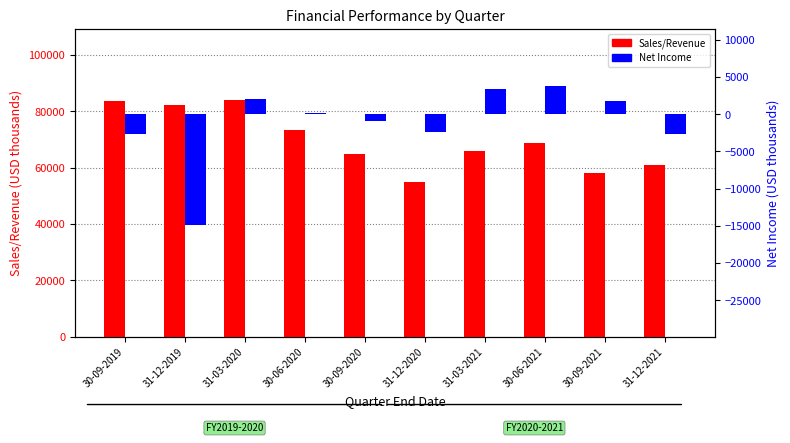

What is the label of the 4th bar from the left?

30-06-2020